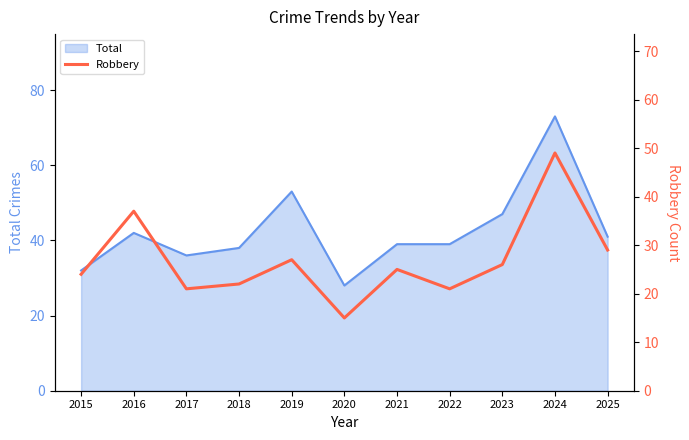

How many lines are shown in the chart?

1